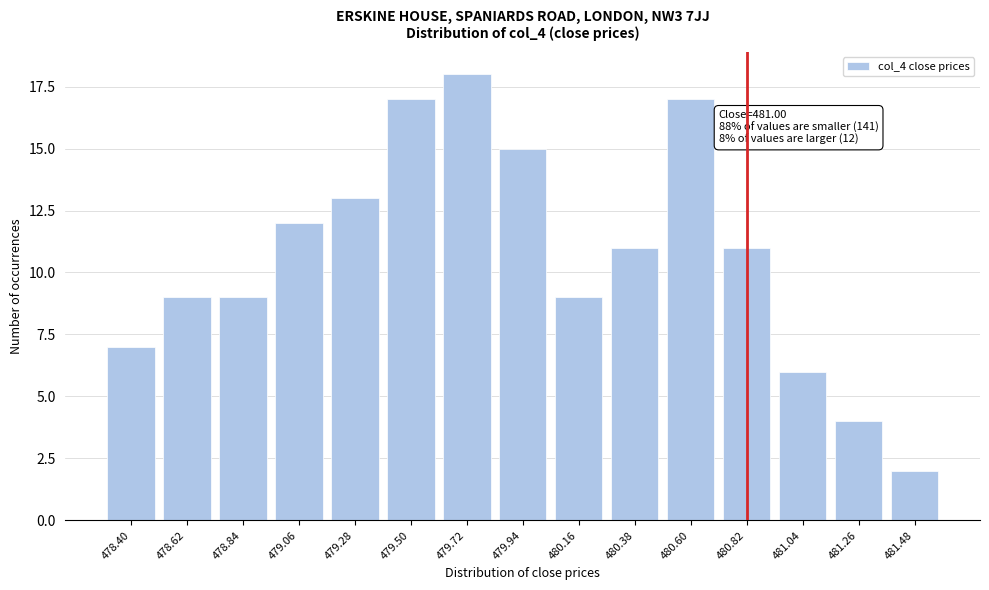

Reading left to right, list all the values displayed in this chart.

7	9	9	12	13	17	18	15	9	11	17	11	6	4	2